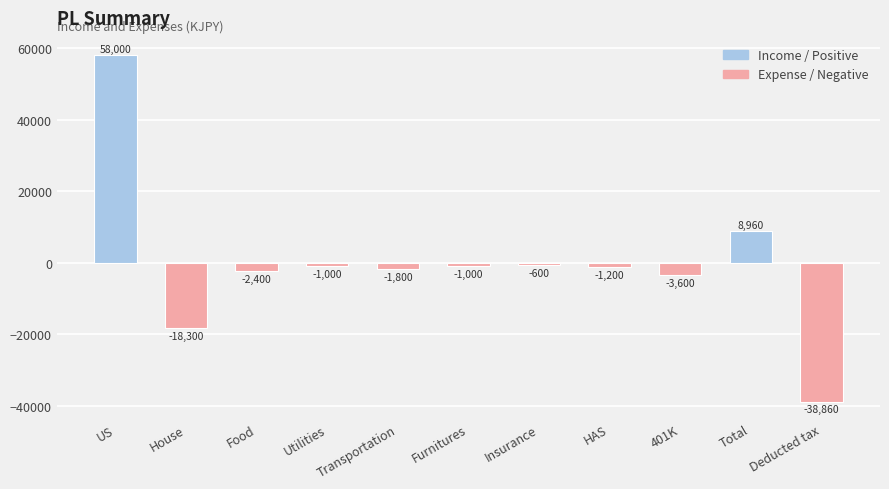

The chart shows a value of 58000 at US. True or false?

True